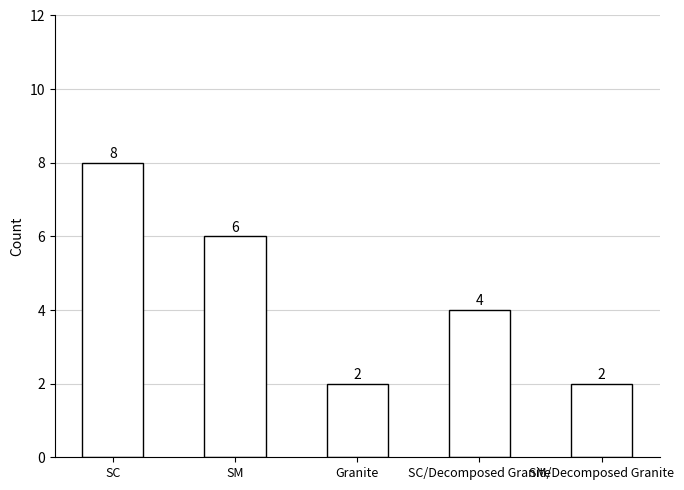

What is the label of the 2nd bar from the left?

SM